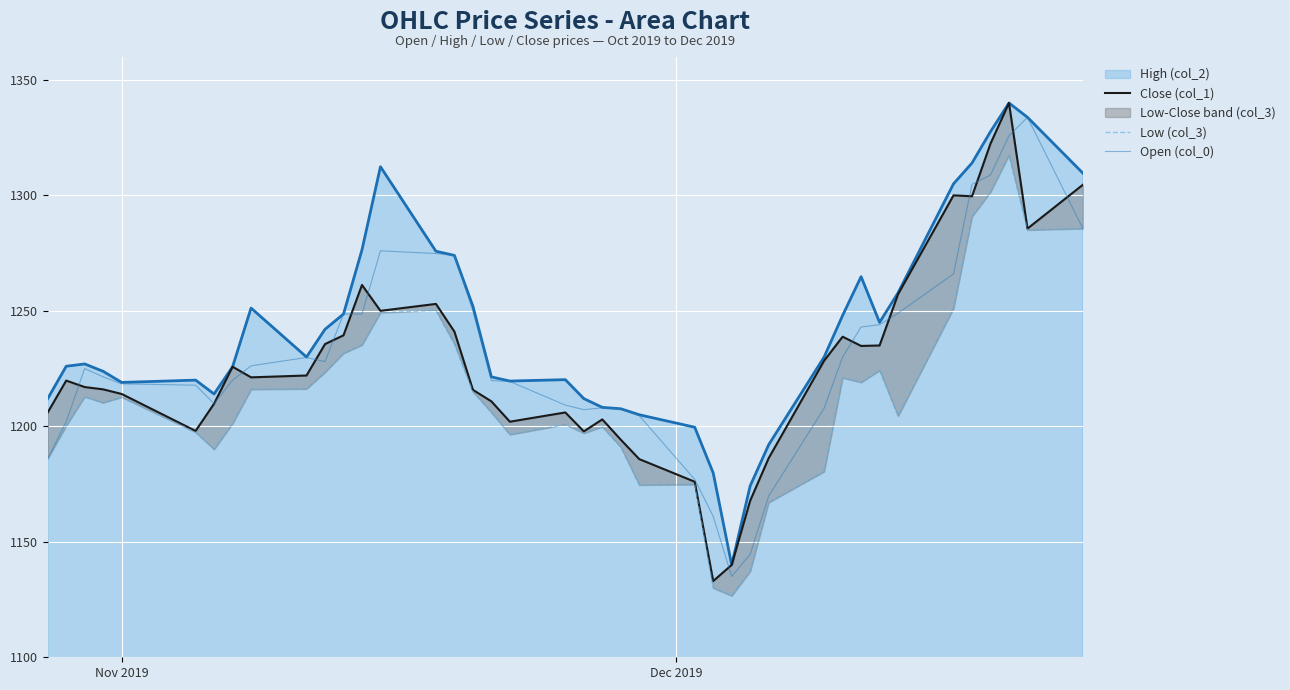

What is the highest value of the Open (col_0) series?

1333.8